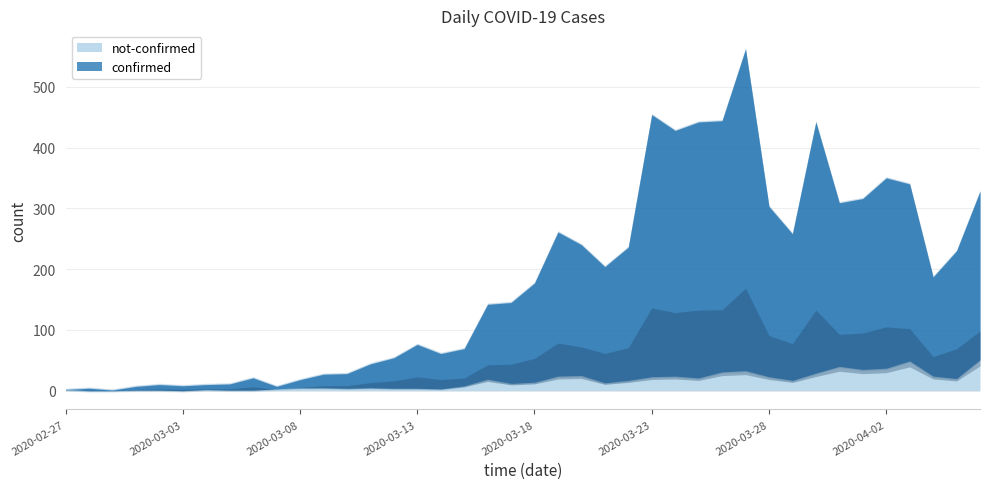

Is the value of confirmed at 2020-03-01 greater than the value of not-confirmed at 2020-03-07?

Yes